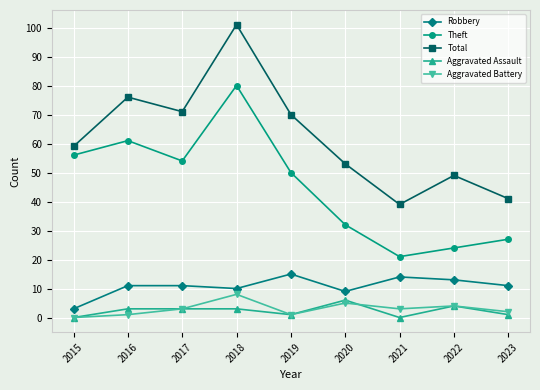

True or false: Robbery and Theft intersect in this chart.

False